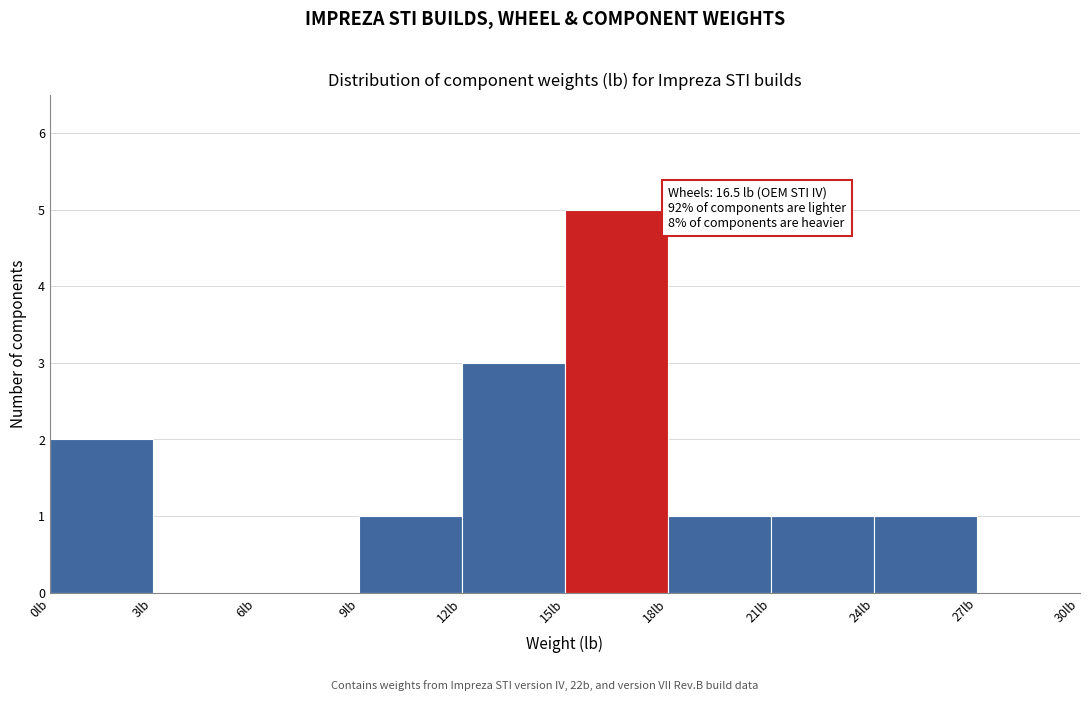

Over which range of the x-axis is the bar tallest?

15 to 18